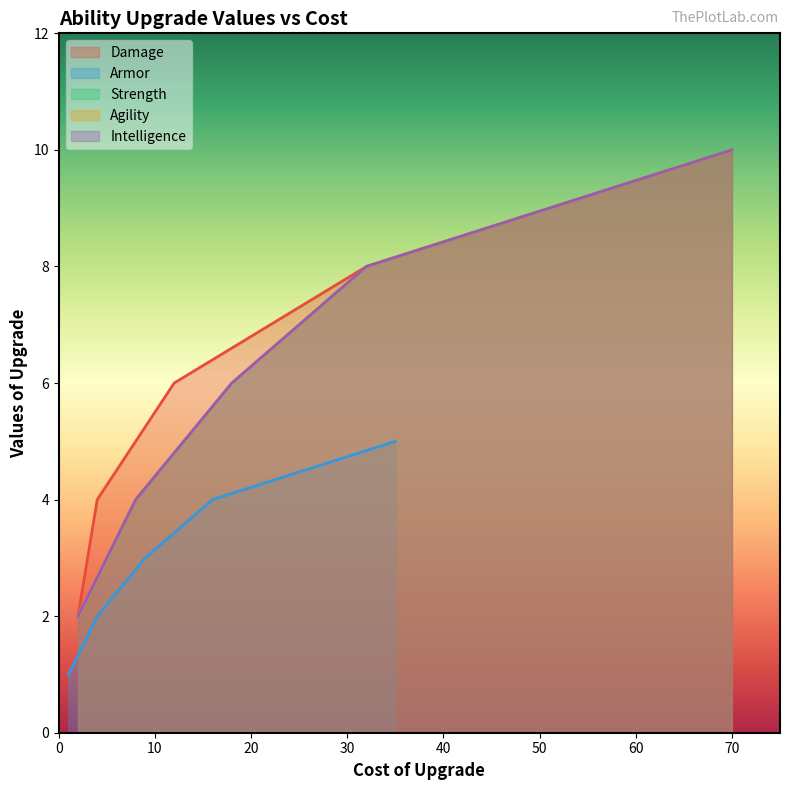

True or false: Damage and Armor cross at least once.

False